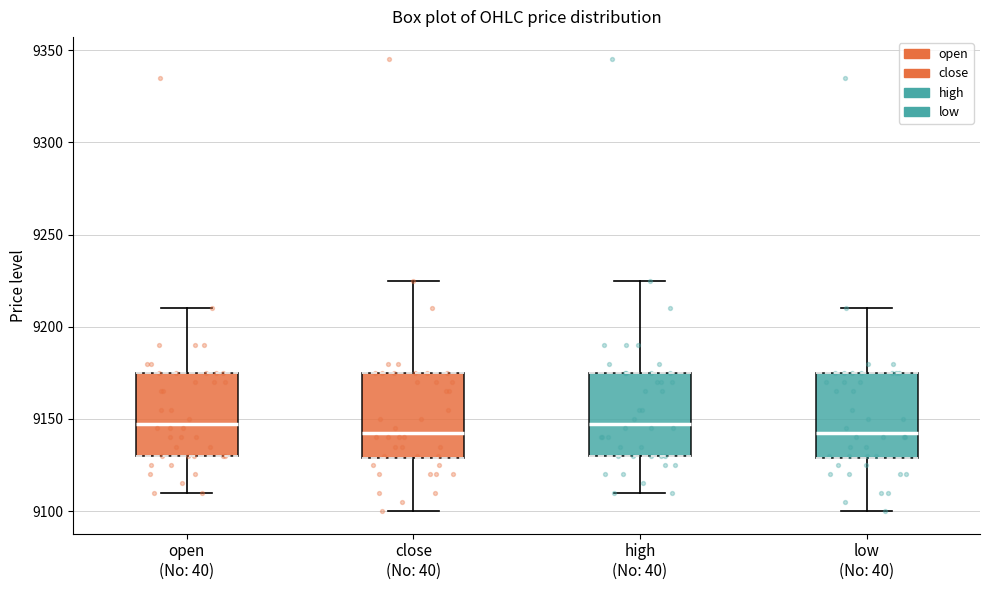

Reading left to right, transcribe this box plot: for each box, give where its median line is, the range the box spans, and where its two whiskers end, as read against the y-axis. The values are not printed on the chart, so give them approximately, as read against the axis.

open (No: 40): median 9150, box 9130 to 9175, whiskers 9110 to 9210
close (No: 40): median 9145, box 9130 to 9175, whiskers 9100 to 9225
high (No: 40): median 9150, box 9130 to 9175, whiskers 9110 to 9225
low (No: 40): median 9145, box 9130 to 9175, whiskers 9100 to 9210